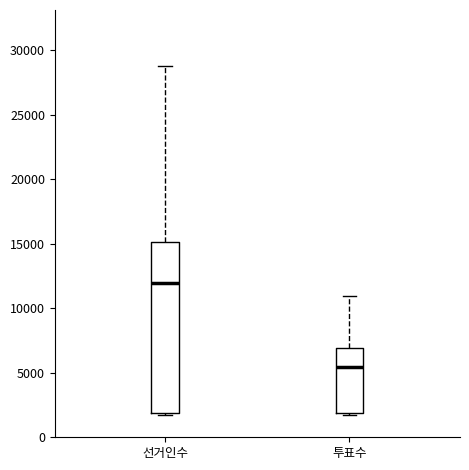

Comparing the boxes themselves (not the whiskers), which one is the tallest?

선거인수